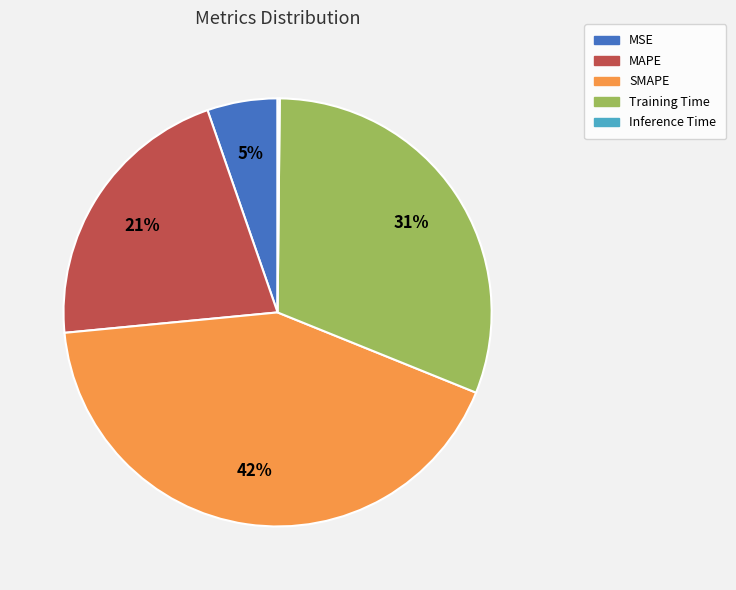

Which slice is the largest?

SMAPE